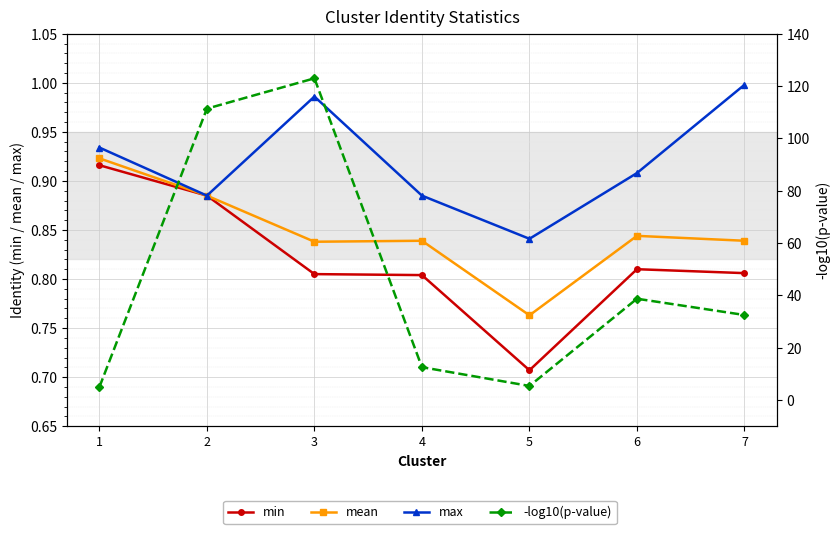

Reading left to right, transcribe all the data shown in this chart.

min: 1=0.9	2=0.9	3=0.8	4=0.8	5=0.7	6=0.8	7=0.8
mean: 1=0.9	2=0.9	3=0.8	4=0.8	5=0.8	6=0.8	7=0.8
max: 1=0.9	2=0.9	3=1.0	4=0.9	5=0.8	6=0.9	7=1.0
-log10(p-value): 1=5.0	2=111.4	3=123.0	4=12.6	5=5.4	6=38.7	7=32.5